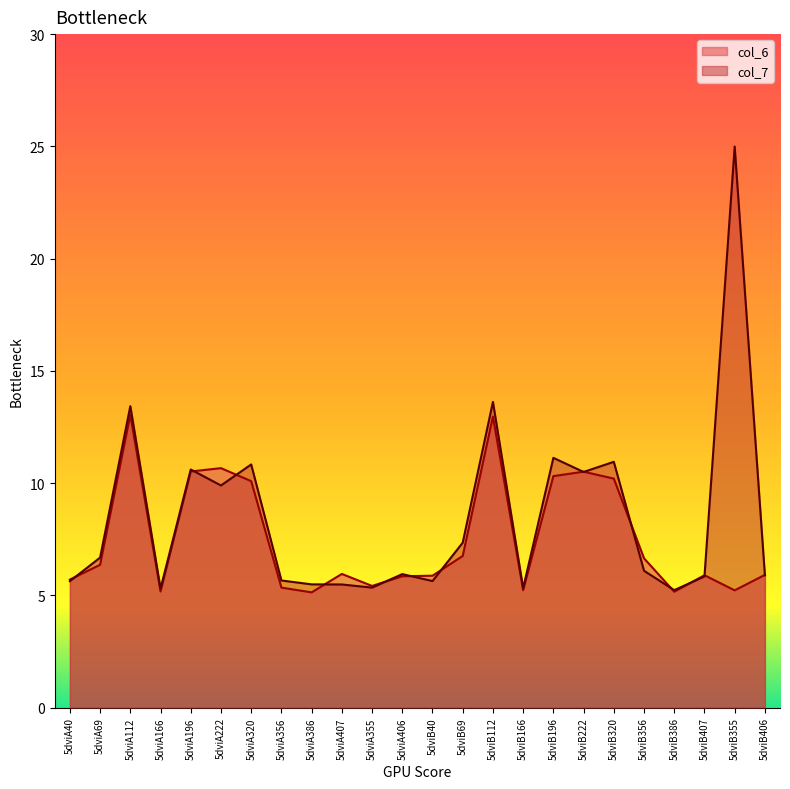

How many intersections are there between col_6 and col_7?

14